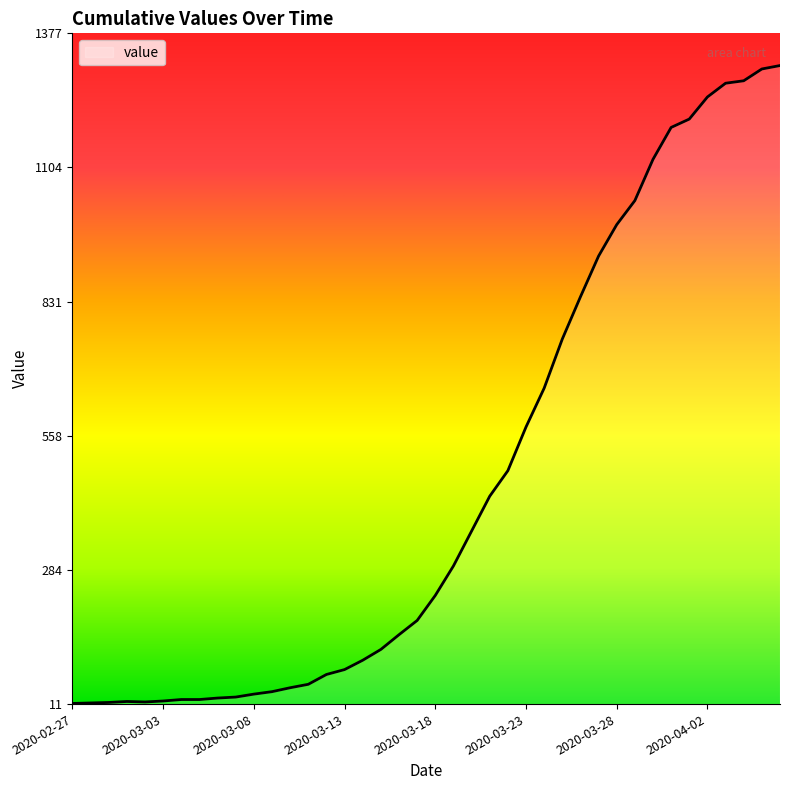

What is the difference between the maximum and minimum values?

1299